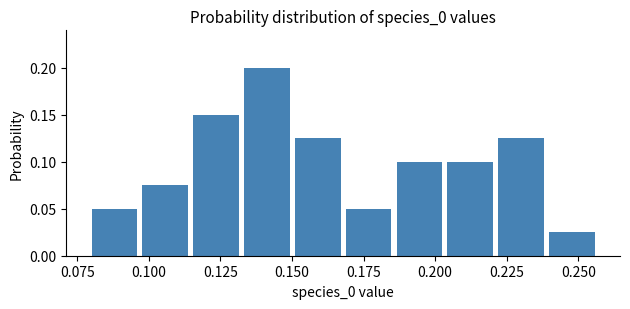

Around what value on the x-axis is the tallest bar? Give the approximate position of its centre, as read against the axis.

0.140